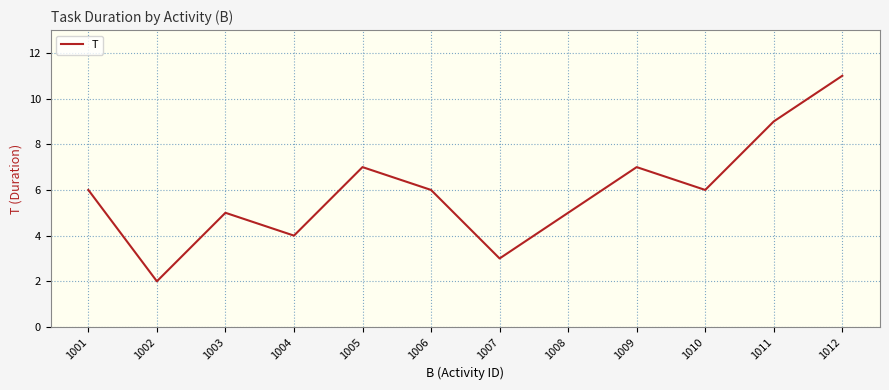

What is the greatest value displayed?

11